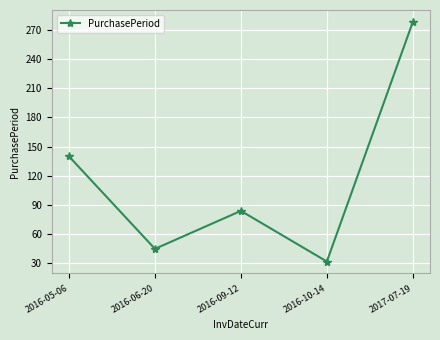

The value at 2017-07-19 is 278. True or false?

True